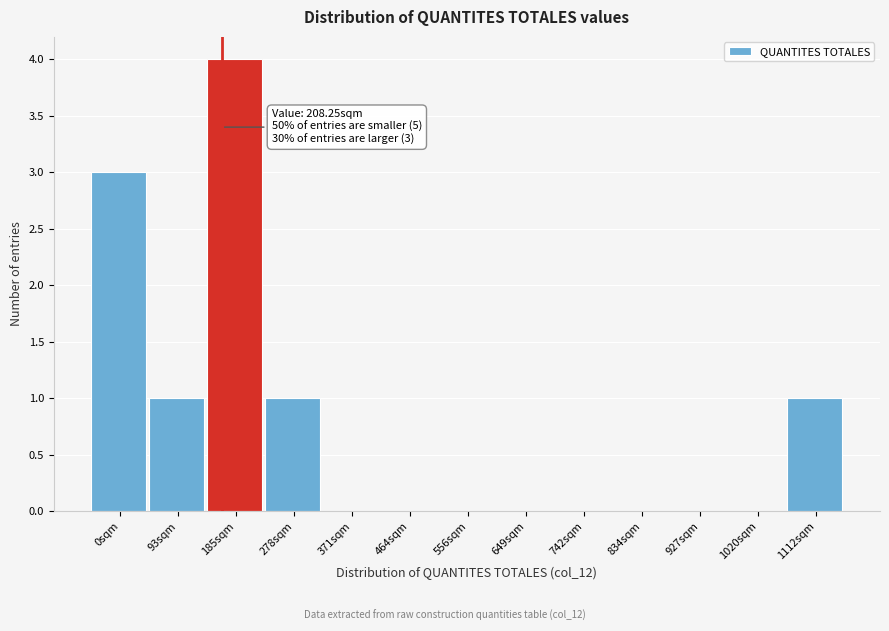

Reading left to right, what are all the values shown in this chart?

0sqm=3	93sqm=1	185sqm=4	278sqm=1	371sqm=0	464sqm=0	556sqm=0	649sqm=0	742sqm=0	834sqm=0	927sqm=0	1020sqm=0	1112sqm=1